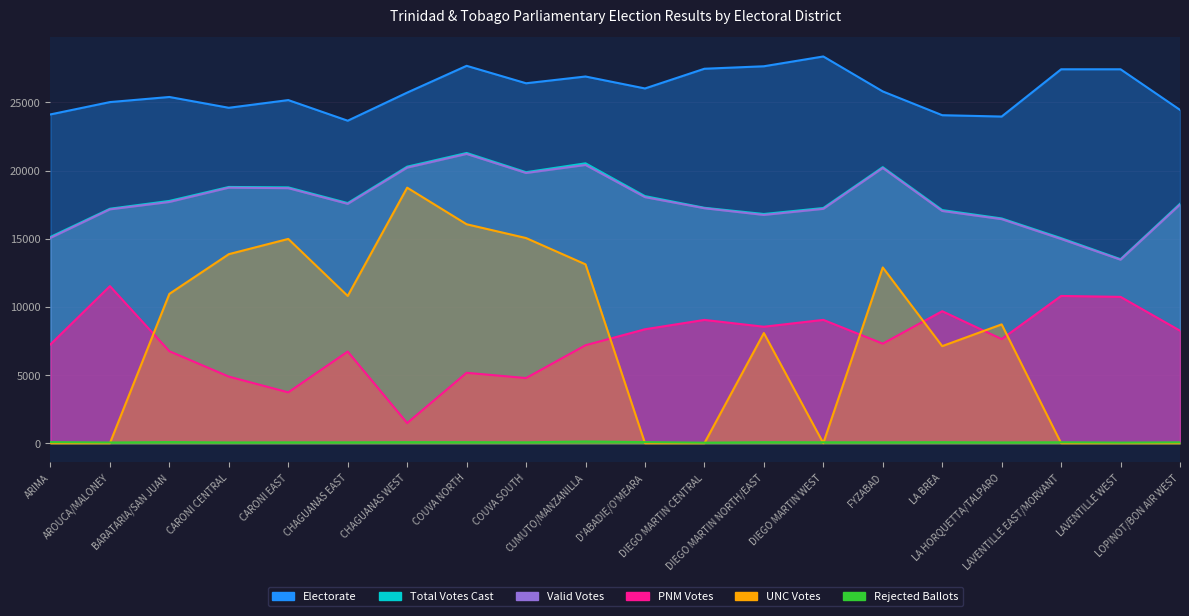

What is the sum of all Valid Votes values?

355339